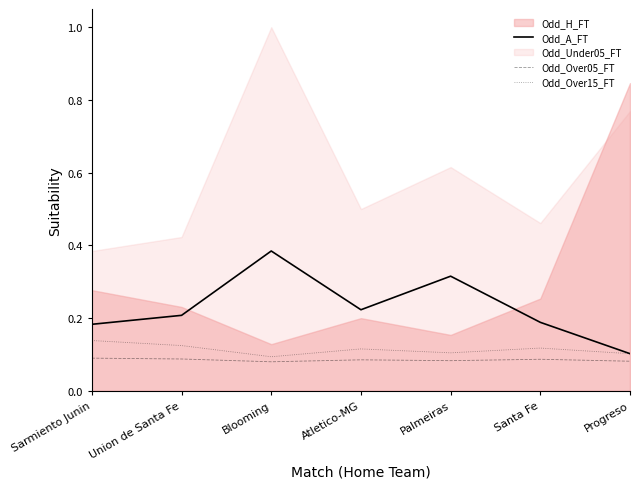

Is the value of Odd_Over05_FT at Blooming greater than the value of Odd_Over15_FT at Progreso?

No